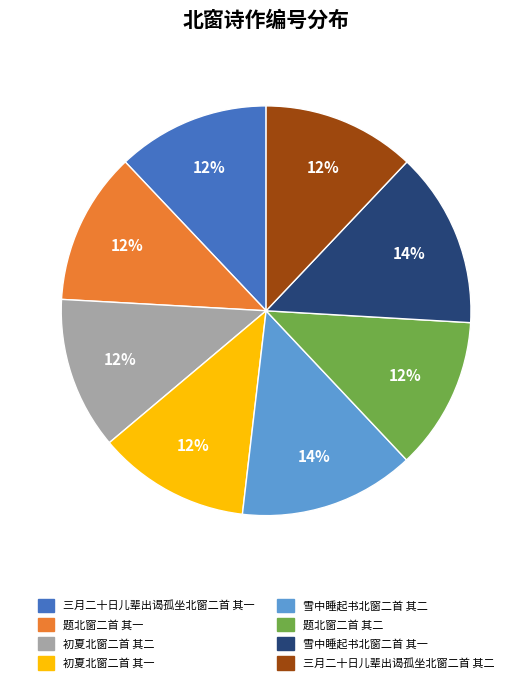

Approximately how many times larger is the value at 雪中睡起书北窗二首 其二 compared to 初夏北窗二首 其二?

1.2